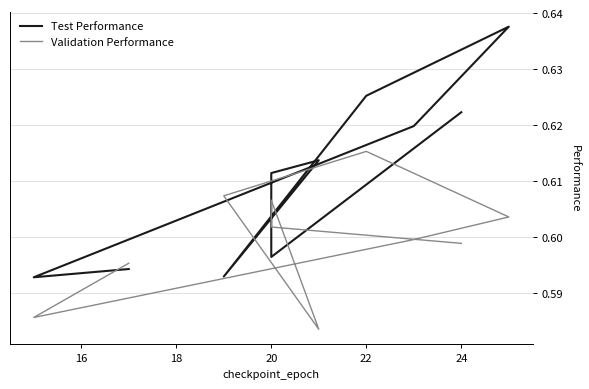

Rank the series by their maximum value, from lowest to highest.

Validation Performance, Test Performance